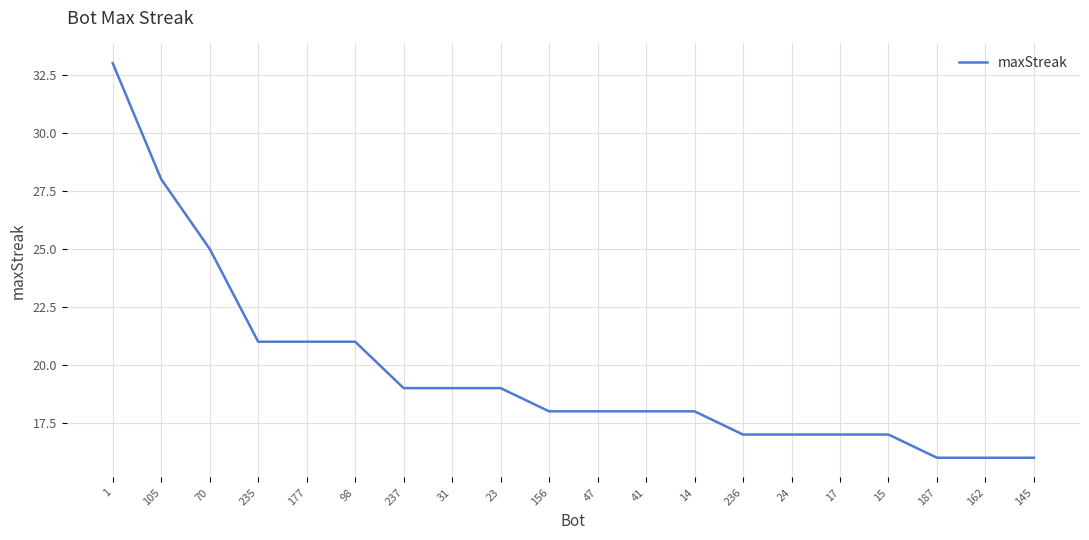

Between 41 and 24, which is larger?

41